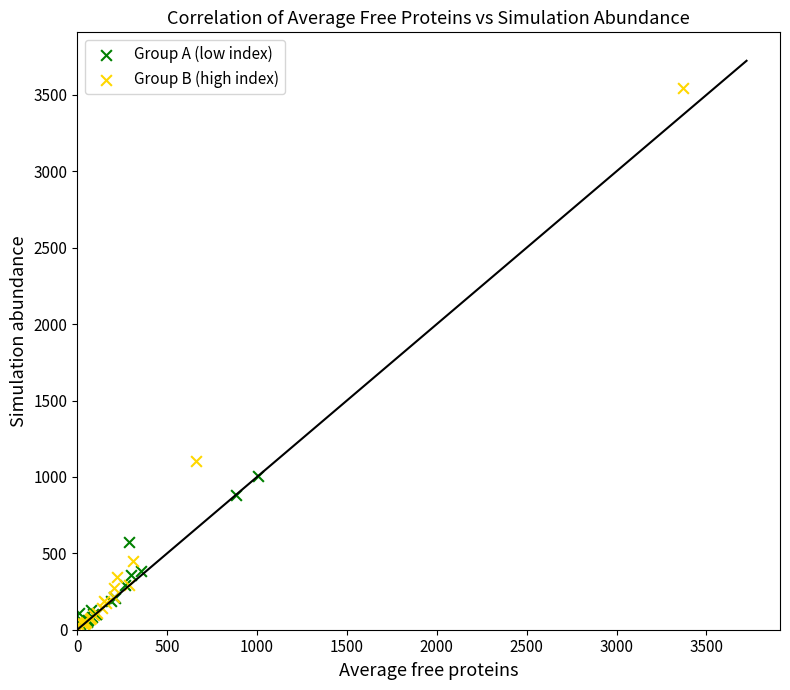

Which series has the widest spread of Y values?

Group B (high index)